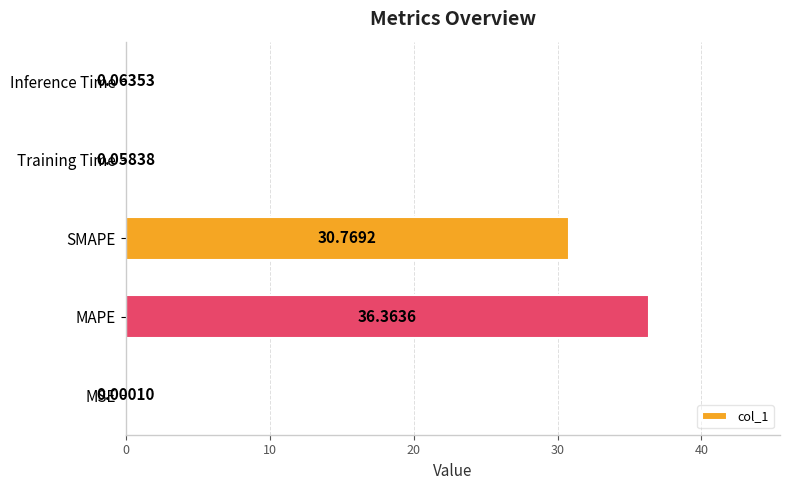

Between MSE and MAPE, which is larger?

MAPE